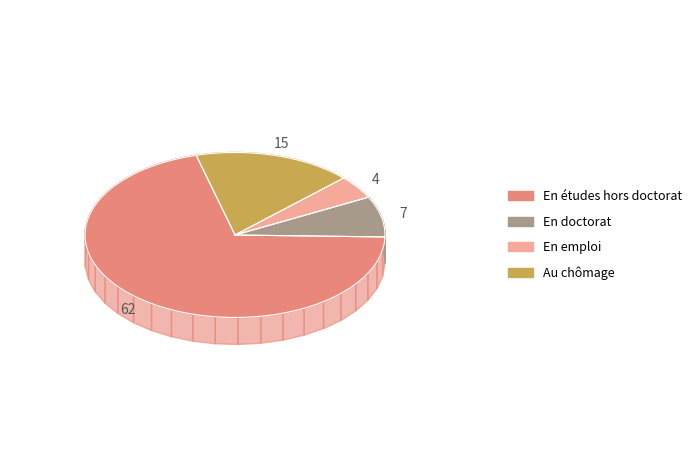

The ECG_F_Post_F_Imp slice represents 1% of the pie. True or false?

False